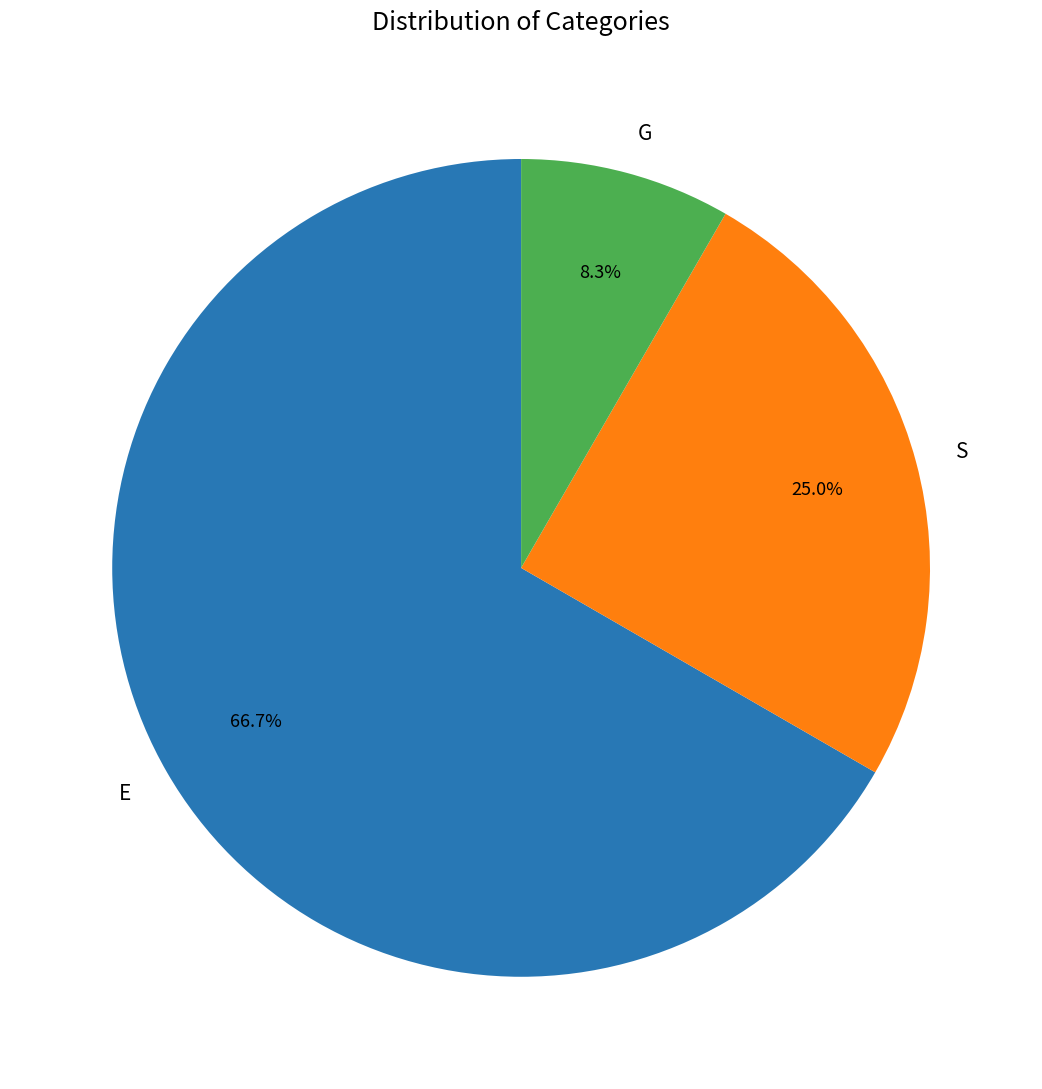

To the nearest percent, what portion does G represent?

8%